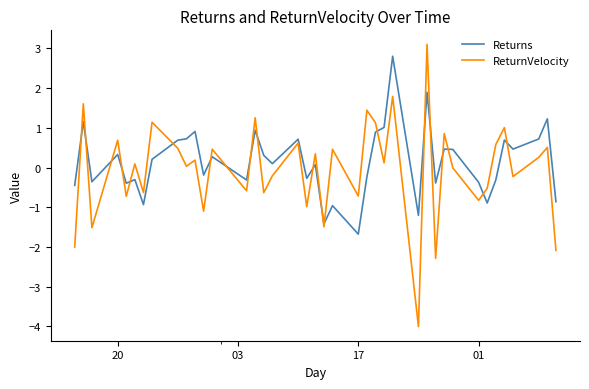

What is the smallest value displayed?

-4.0